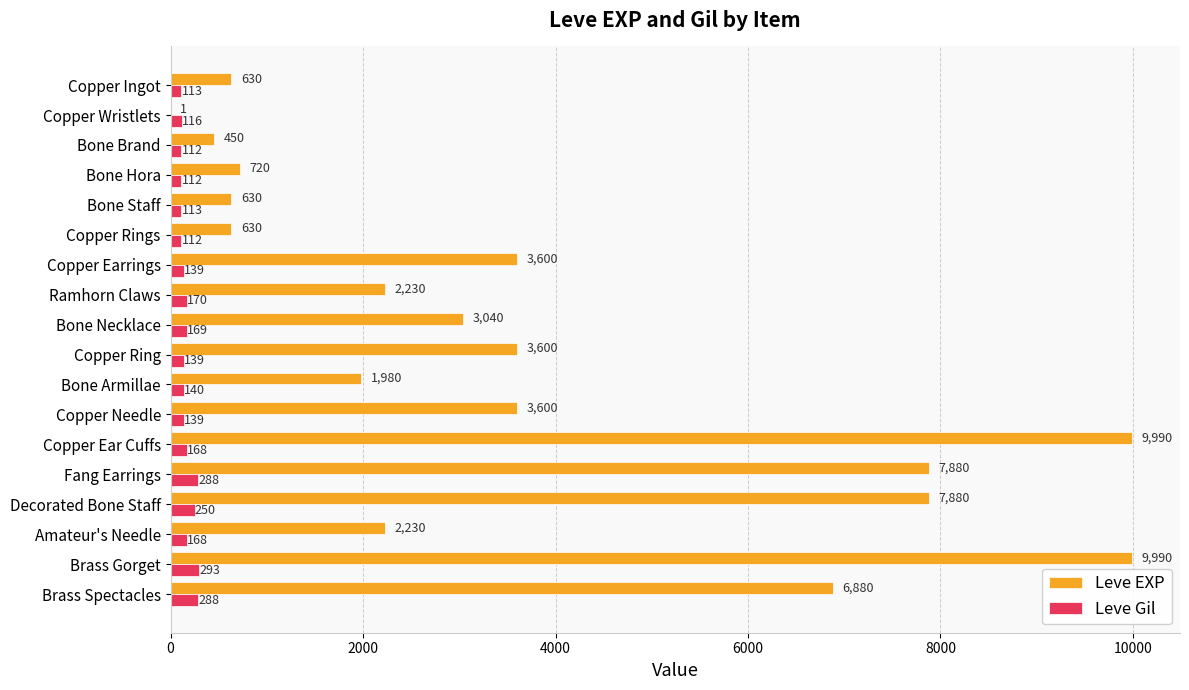

Which series has the largest range (max minus min)?

Leve EXP